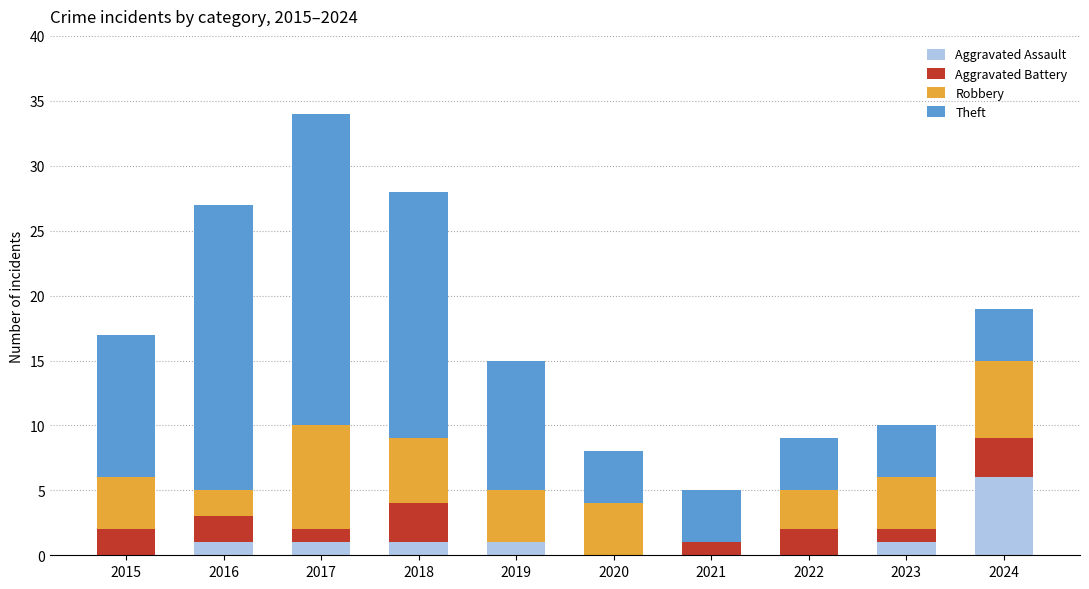

Which category has the highest value in the Aggravated Assault series?

2024